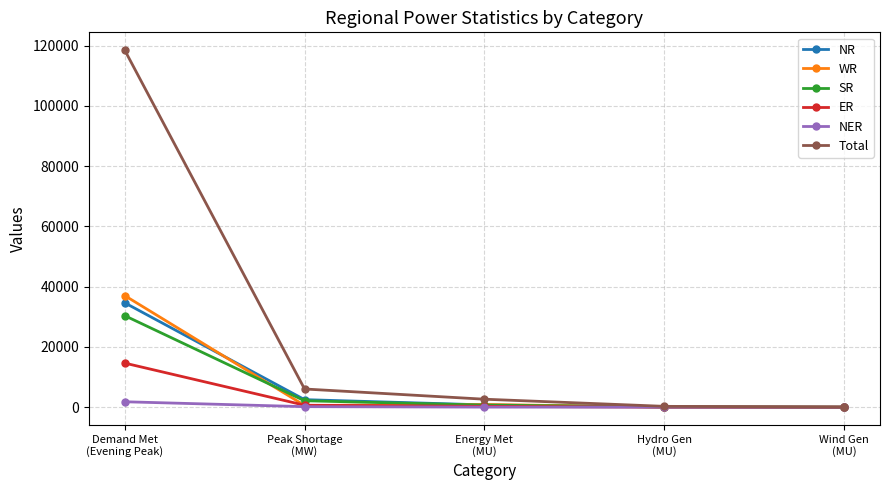

Which series has the largest total across all categories?

Total